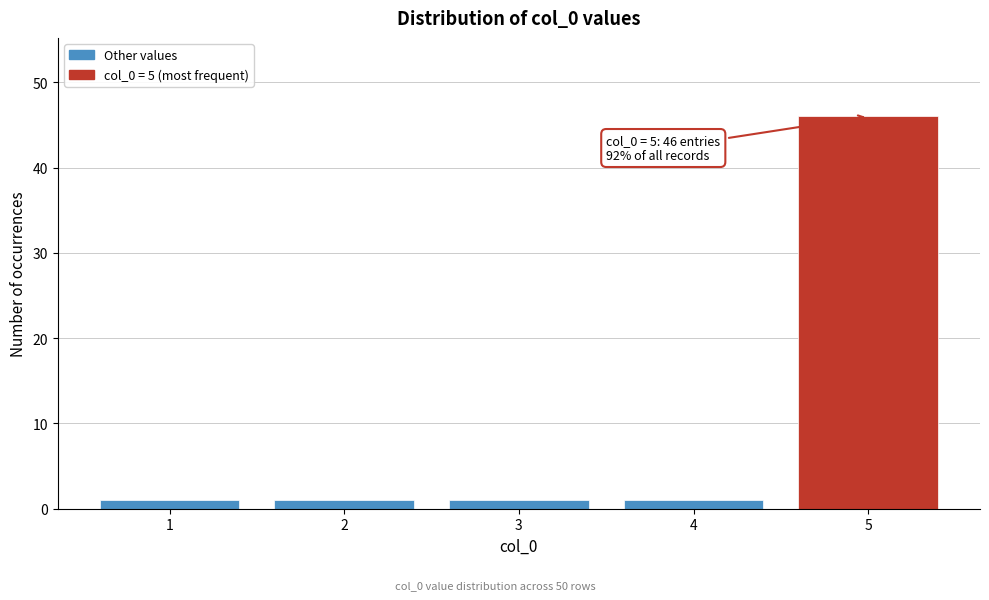

Reading right to left, transcribe all the data shown in this chart.

5=46	4=1	3=1	2=1	1=1